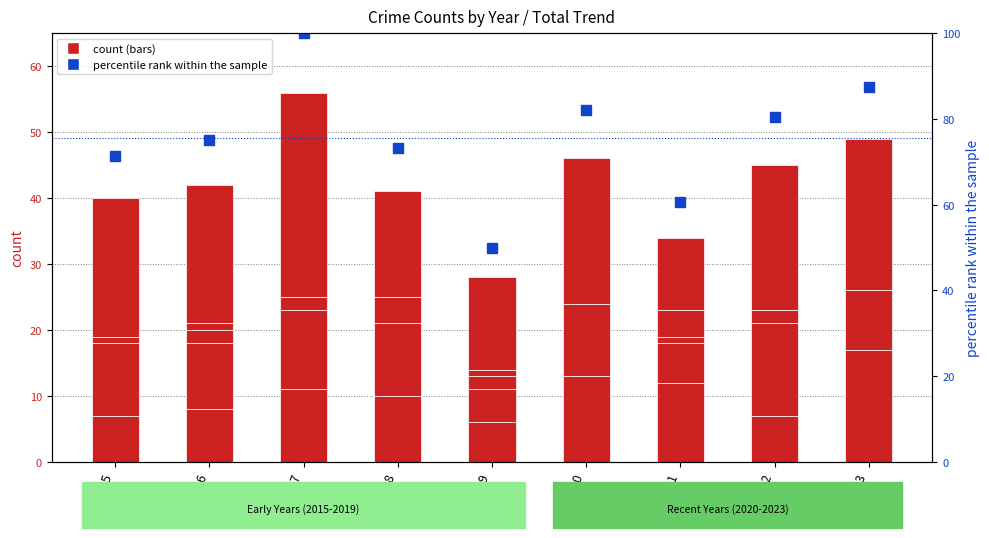

At which label is percentile rank within the sample closest to 75?

2016